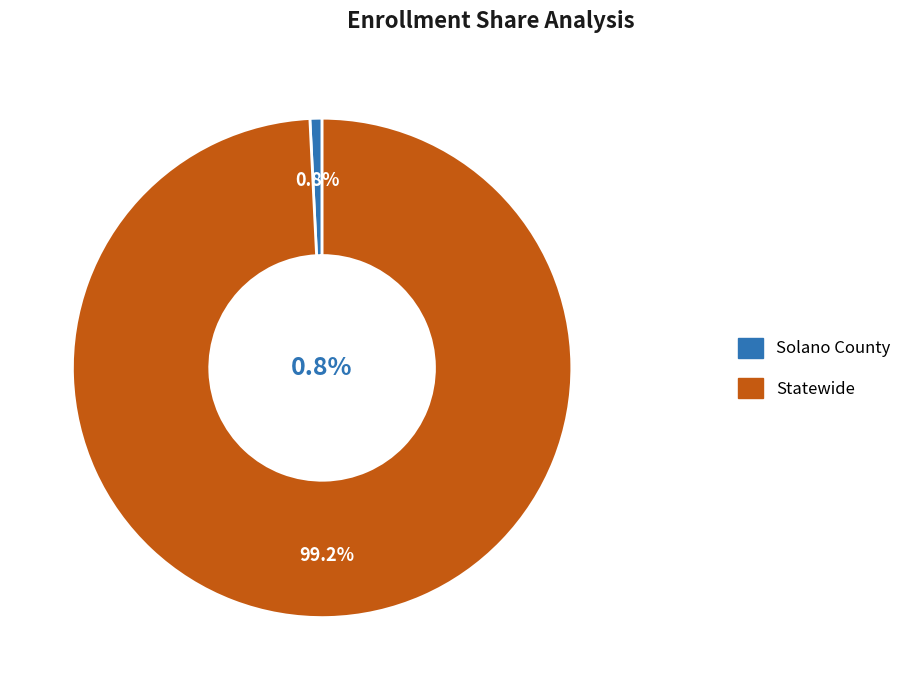

Does any single category account for the majority?

Yes